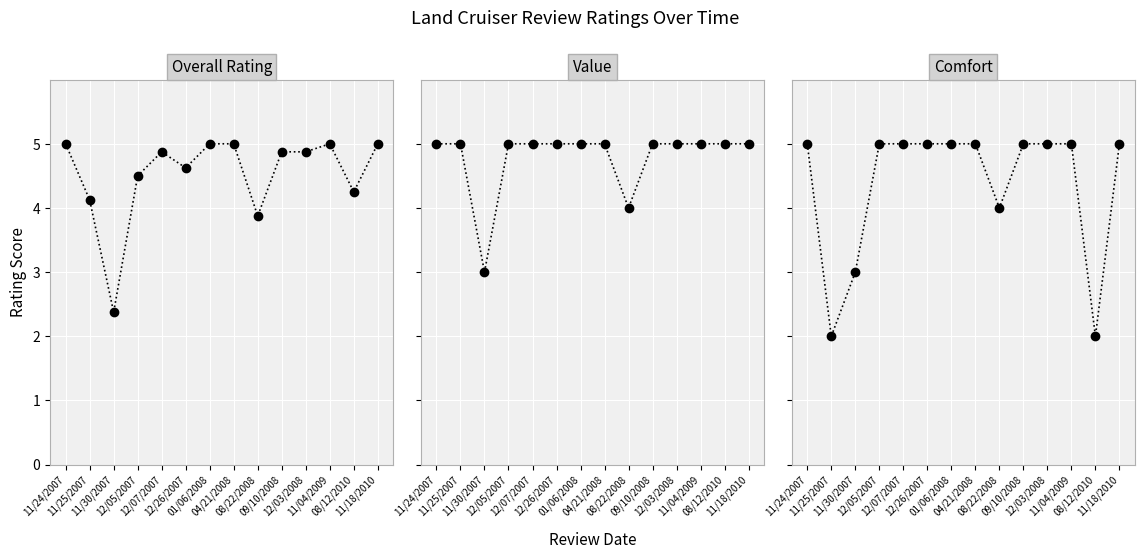

At which category does Overall Rating reach its first local peak?

12/07/2007